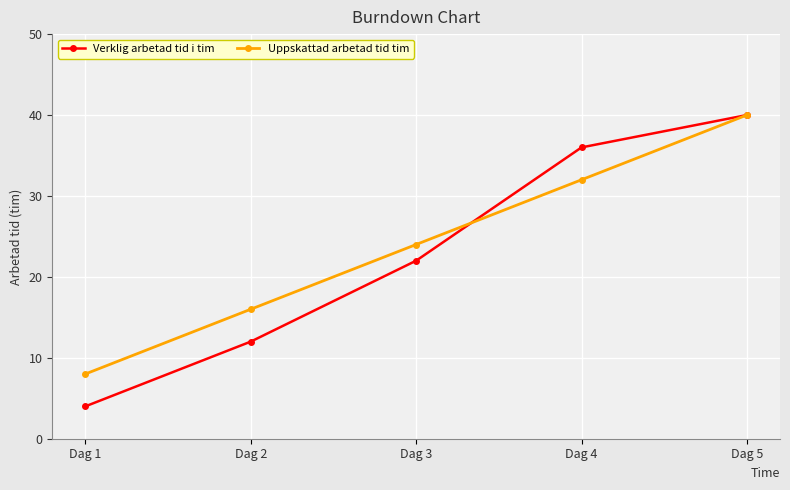

Where is Uppskattad arbetad tid tim nearest to the value 24?

Dag 3